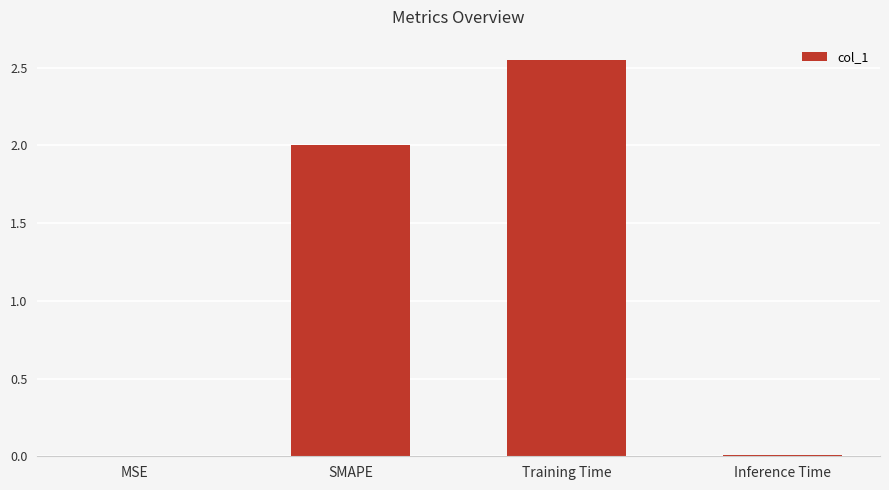

Is it true that the value at MSE is 0.0?

True